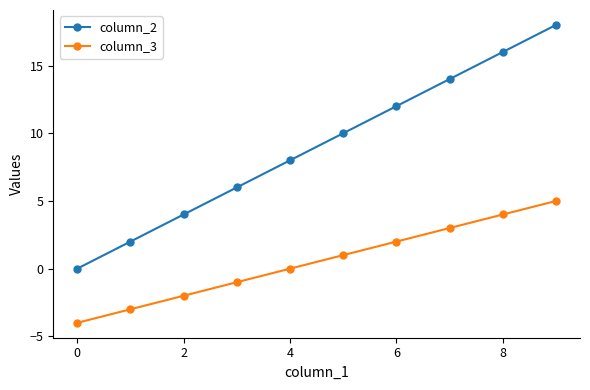

True or false: column_2 and column_3 intersect in this chart.

False